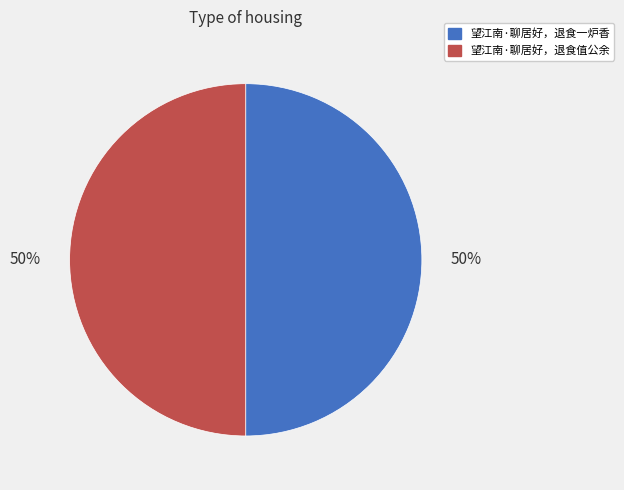

What is the ratio of the value at 望江南·聊居好，退食一炉香 to the value at 望江南·聊居好，退食值公余?

1.0